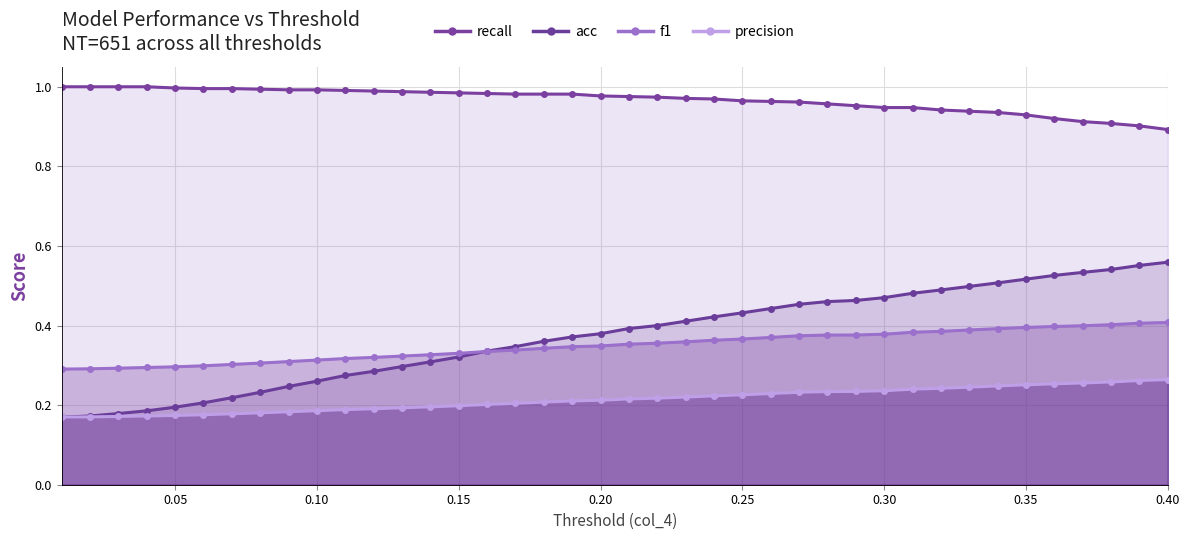

True or false: f1 has a value of 0.2 at 0.08.

False